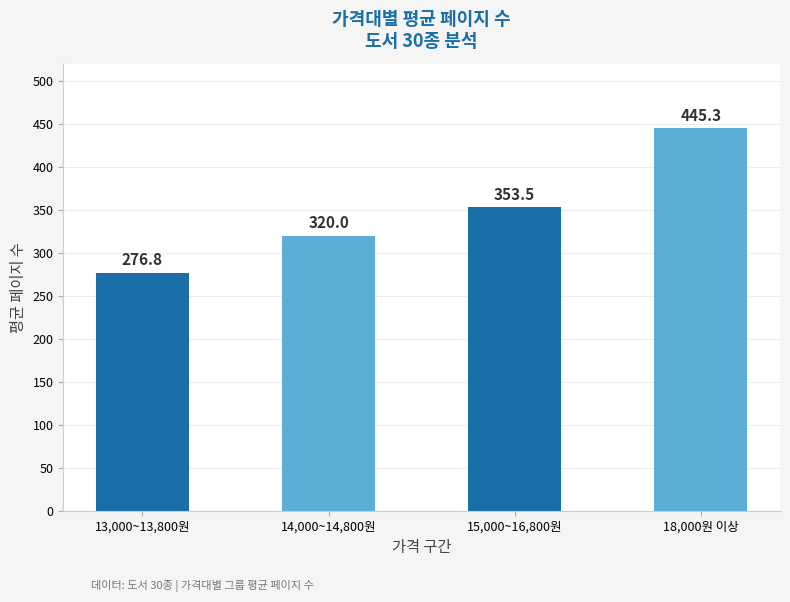

Which category has the highest value across all series?

18,000원 이상